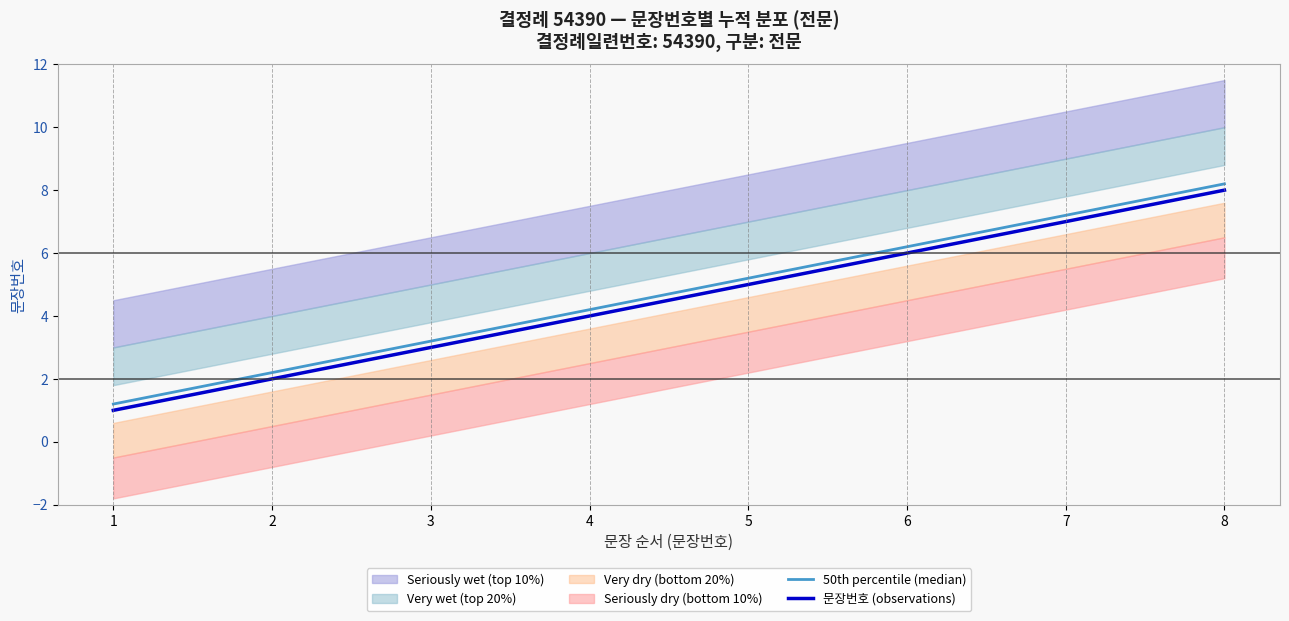

Rank the categories by value from highest to lowest.

8, 7, 6, 5, 4, 3, 2, 1